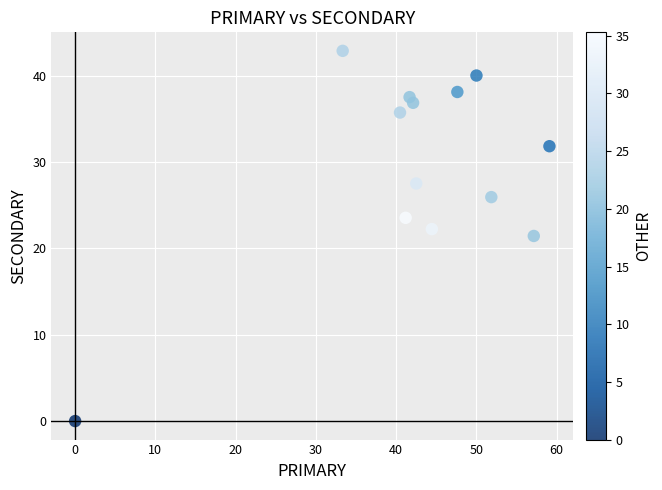

What is the range of X values (max minus min)?

59.1